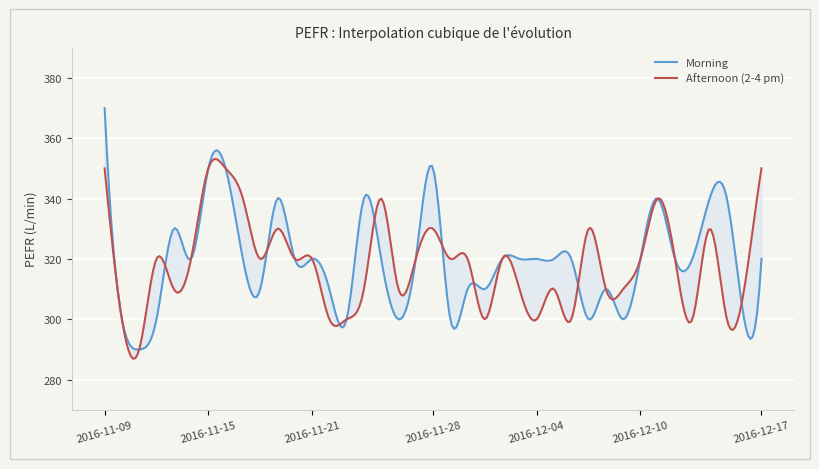

Reading left to right, extract all data points from this chart.

Morning: 2016-11-09=370	2016-11-10=300	2016-11-11=290	2016-11-12=300	2016-11-13=330	2016-11-14=320	2016-11-15=350	2016-11-16=350	2016-11-17=320	2016-11-18=310	2016-11-19=340	2016-11-20=320	2016-11-21=320	2016-11-22=310	2016-11-23=300	2016-11-24=340	2016-11-25=320	2016-11-26=300	2016-11-27=320	2016-11-28=350	2016-11-29=300	2016-11-30=310	2016-12-01=310	2016-12-02=320	2016-12-03=320	2016-12-04=320	2016-12-05=320	2016-12-06=320	2016-12-07=300	2016-12-08=310	2016-12-09=300	2016-12-10=320	2016-12-11=340	2016-12-12=320	2016-12-13=320	2016-12-14=340	2016-12-15=340	2016-12-16=300	2016-12-17=320
Afternoon (2-4 pm): 2016-11-09=350	2016-11-10=300	2016-11-11=290	2016-11-12=320	2016-11-13=310	2016-11-14=320	2016-11-15=350	2016-11-16=350	2016-11-17=340	2016-11-18=320	2016-11-19=330	2016-11-20=320	2016-11-21=320	2016-11-22=300	2016-11-23=300	2016-11-24=310	2016-11-25=340	2016-11-26=310	2016-11-27=320	2016-11-28=330	2016-11-29=320	2016-11-30=320	2016-12-01=300	2016-12-02=320	2016-12-03=310	2016-12-04=300	2016-12-05=310	2016-12-06=300	2016-12-07=330	2016-12-08=310	2016-12-09=310	2016-12-10=320	2016-12-11=340	2016-12-12=320	2016-12-13=300	2016-12-14=330	2016-12-15=300	2016-12-16=310	2016-12-17=350